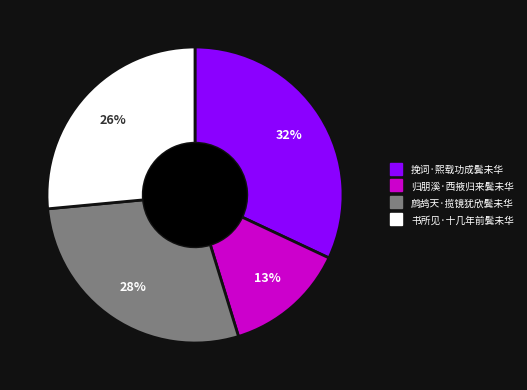

Rank the categories by value from highest to lowest.

挽词·熙载功成鬓未华, 鹧鸪天·揽镜犹欣鬓未华, 书所见·十几年前鬓未华, 归朋溪·西掖归来鬓未华